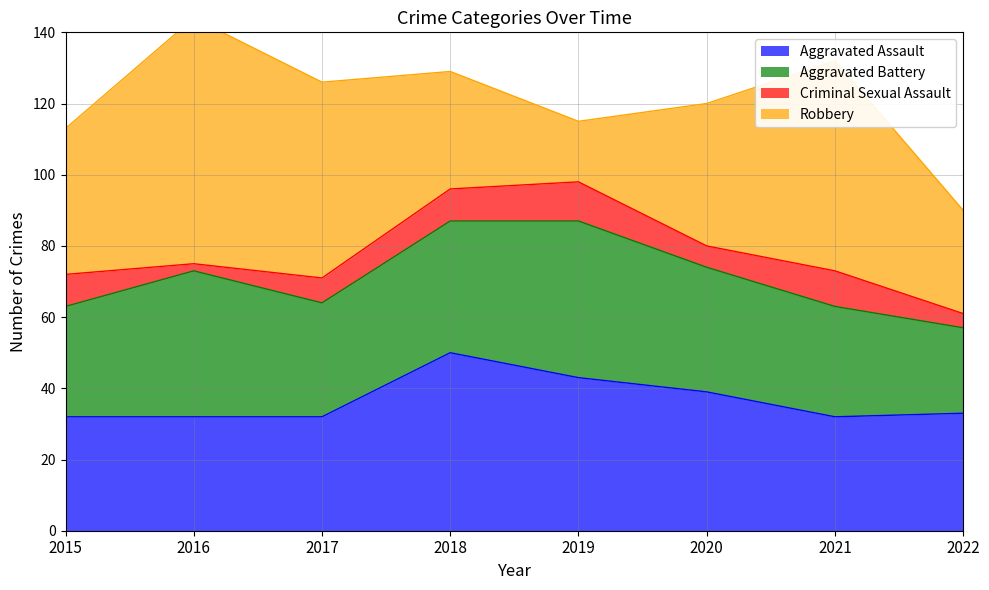

How many values in the Criminal Sexual Assault series exceed 9?

2